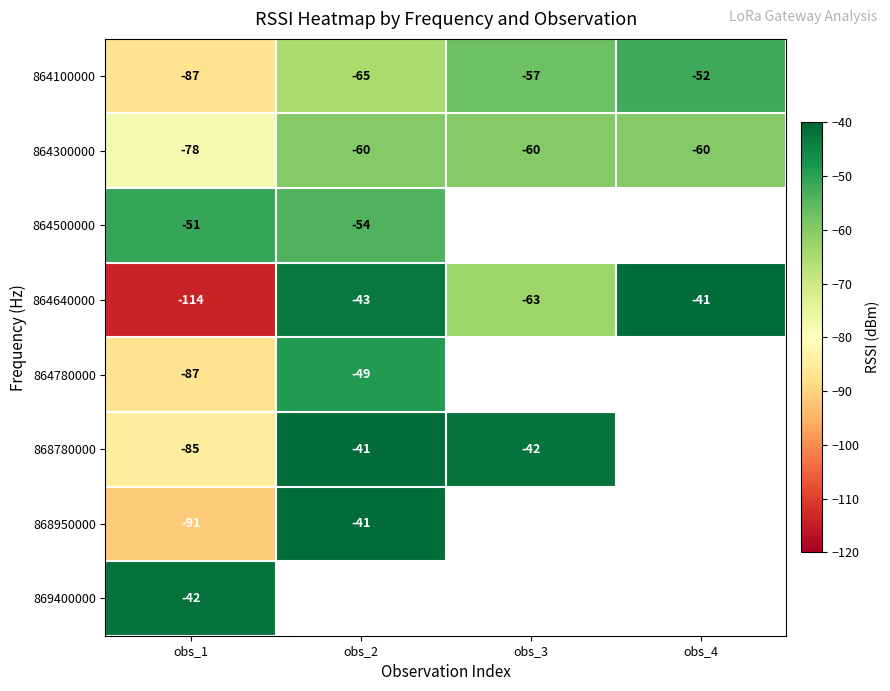

At which category is the sum across all series the highest?

obs_1